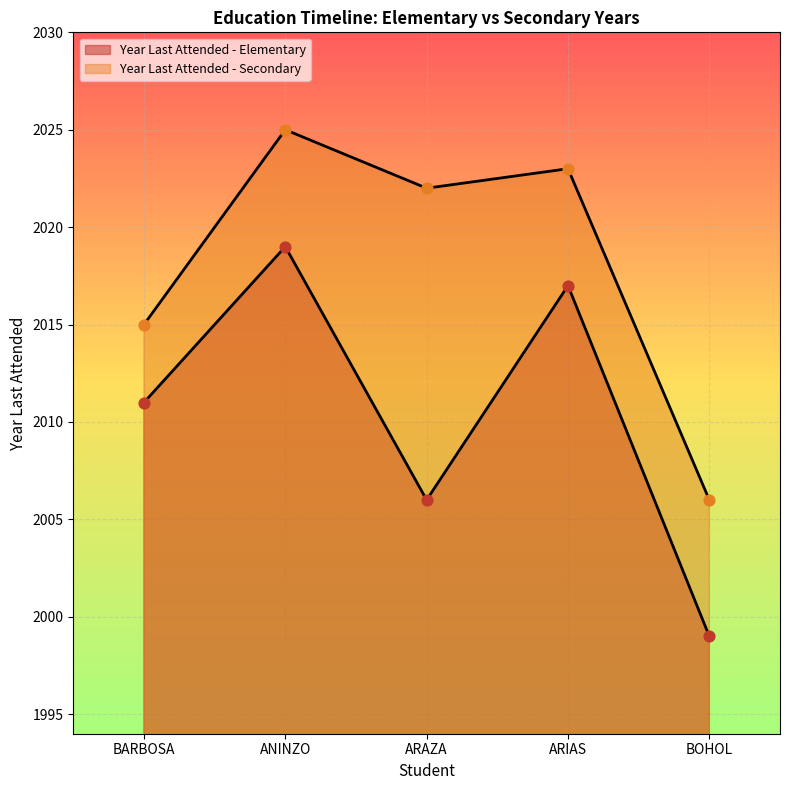

Which series has the largest Y range (max minus min)?

Year Last Attended - Elementary